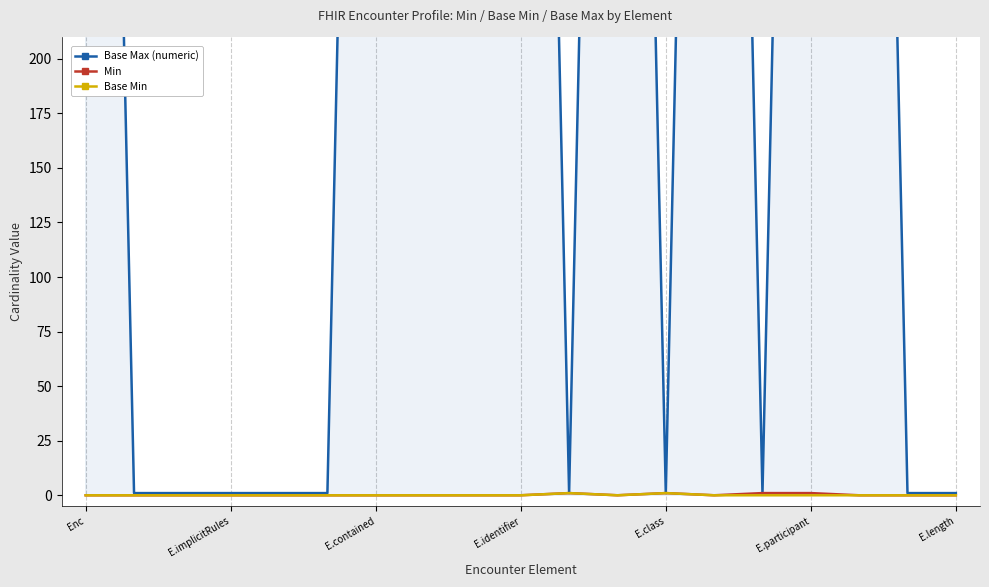

How many lines are shown in the chart?

3